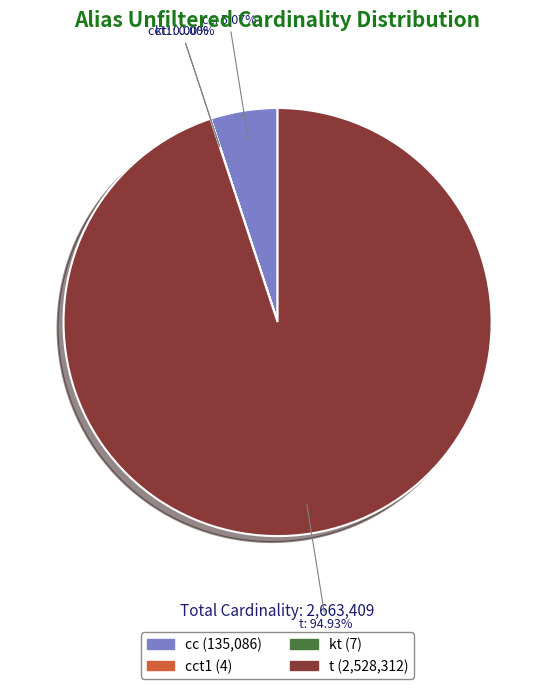

Is there a majority slice in this chart?

Yes